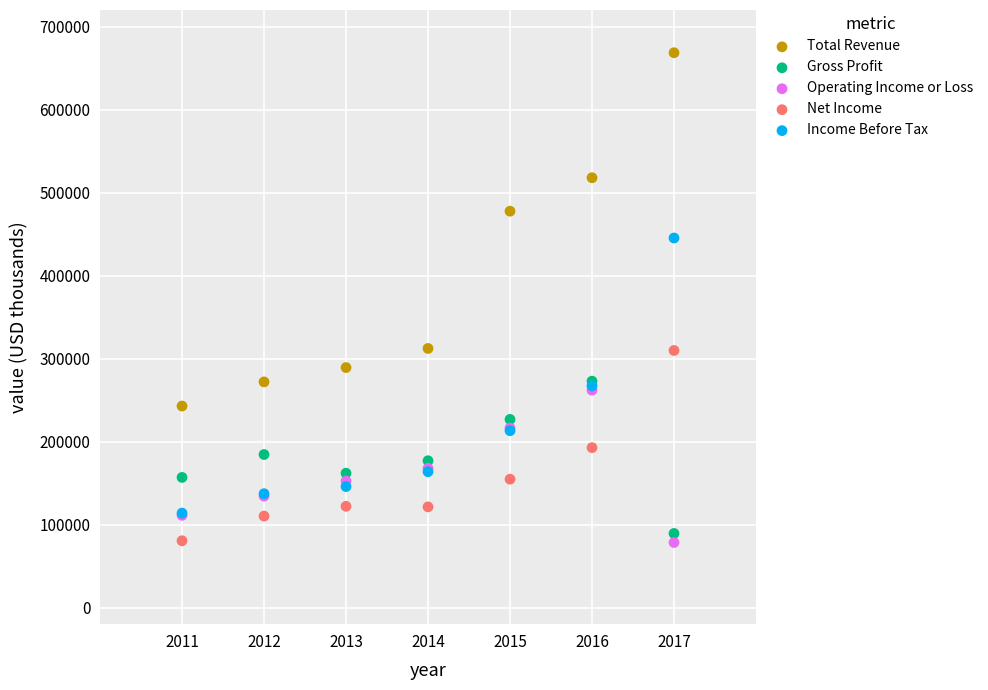

In the Total Revenue series, what Y value is closest to 455650?

477600